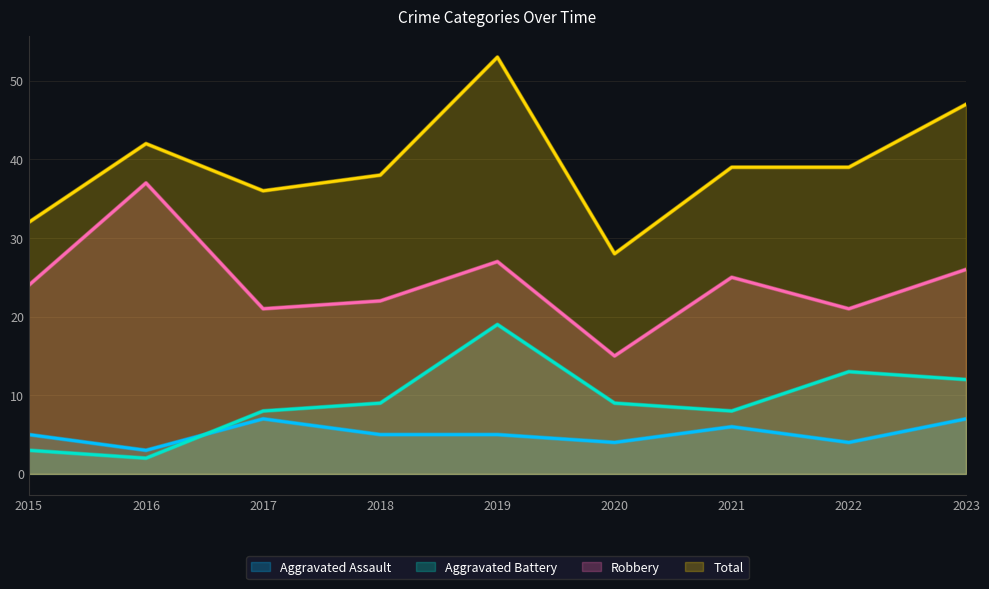

What is the difference between the Total values at 2020 and 2022?

11